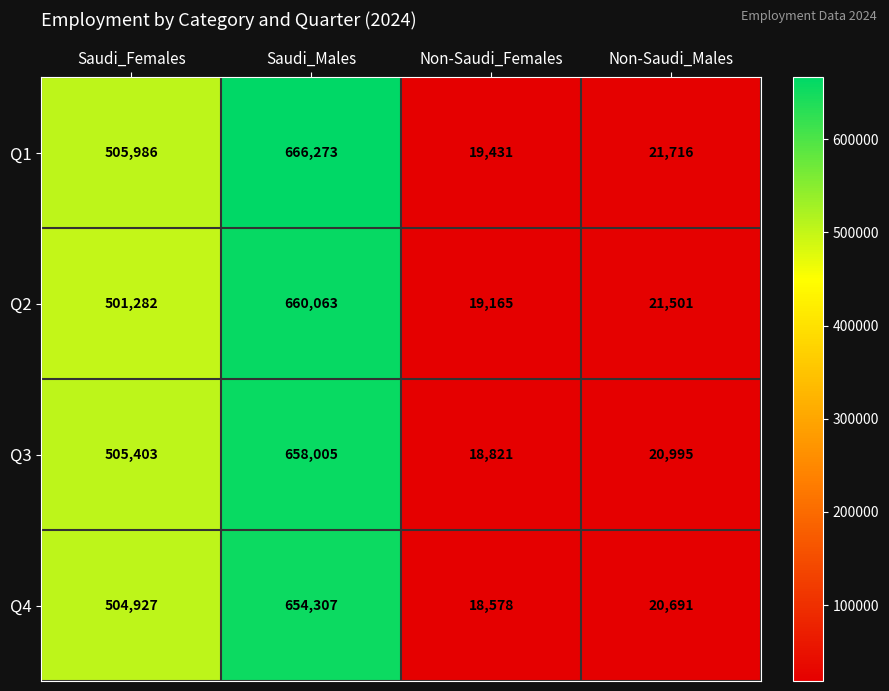

At how many categories does at least one series exceed 296099?

2